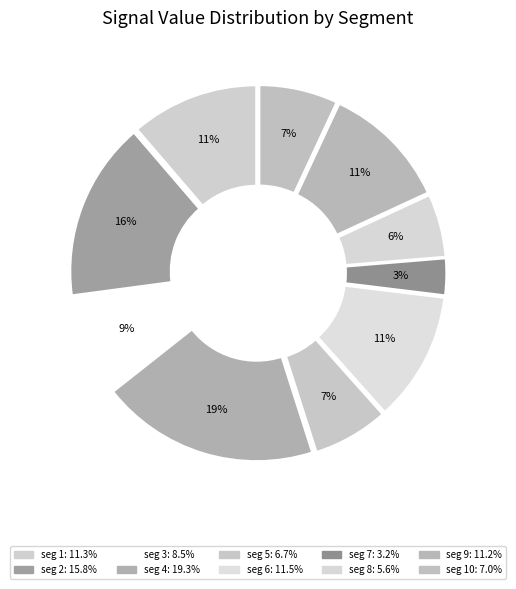

To the nearest percent, what is the average slice percentage?

10%